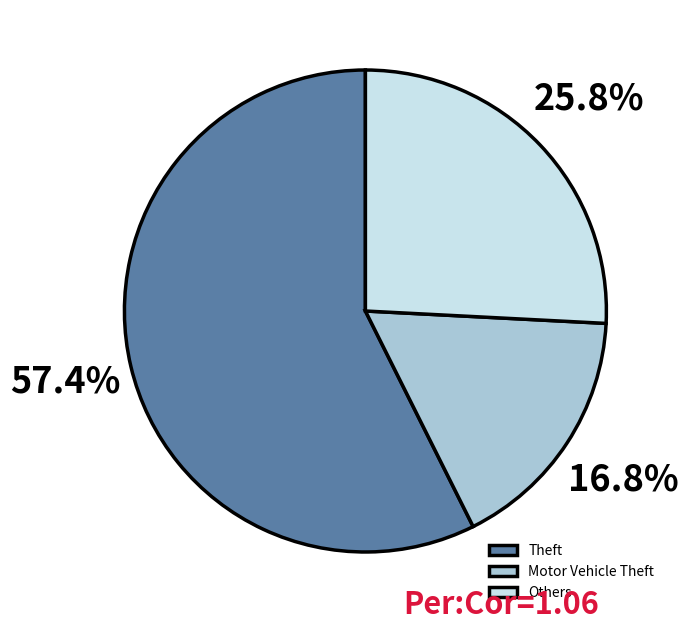

Does Theft account for over 50% of the chart?

Yes